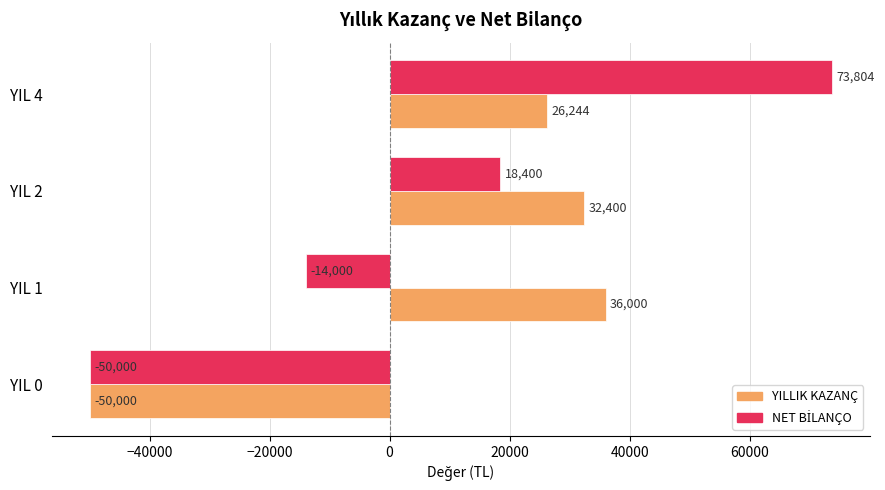

What is the average value of the YILLIK KAZANÇ series?

11161